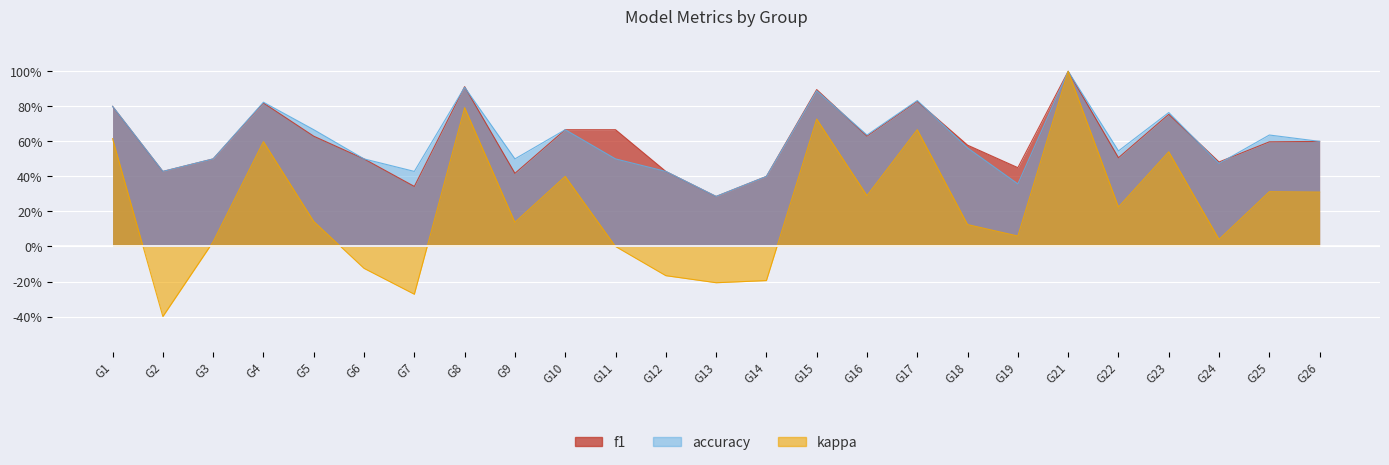

Which series changed the most between G15 and G17?

f1